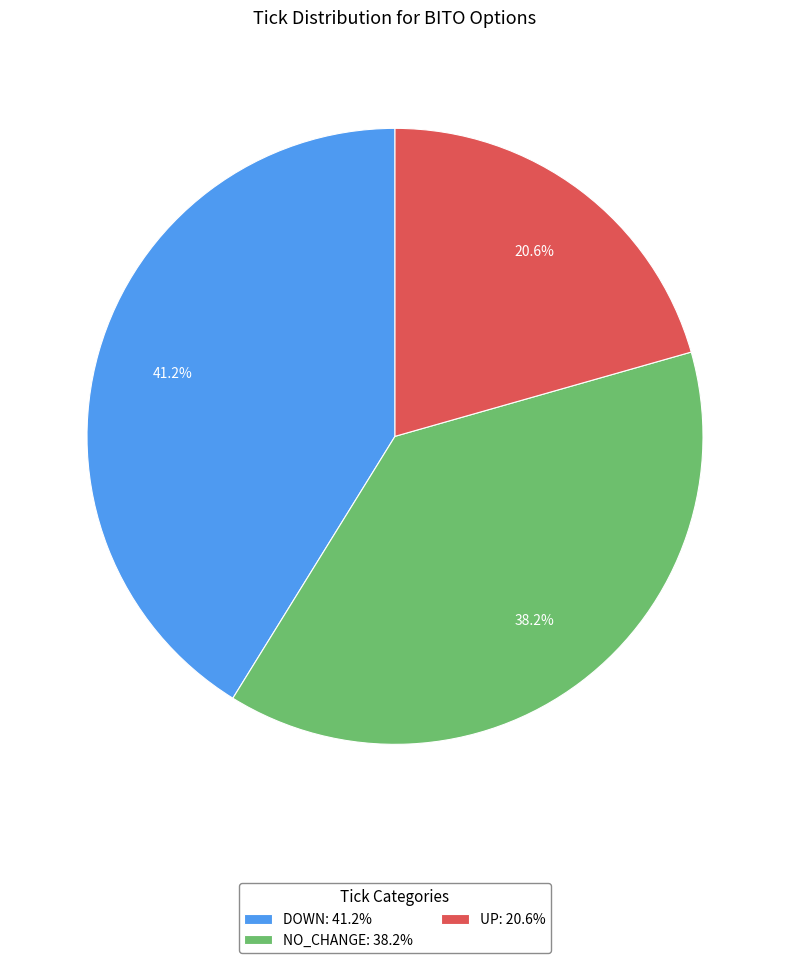

Is DOWN: 41.2% the majority of the pie?

No